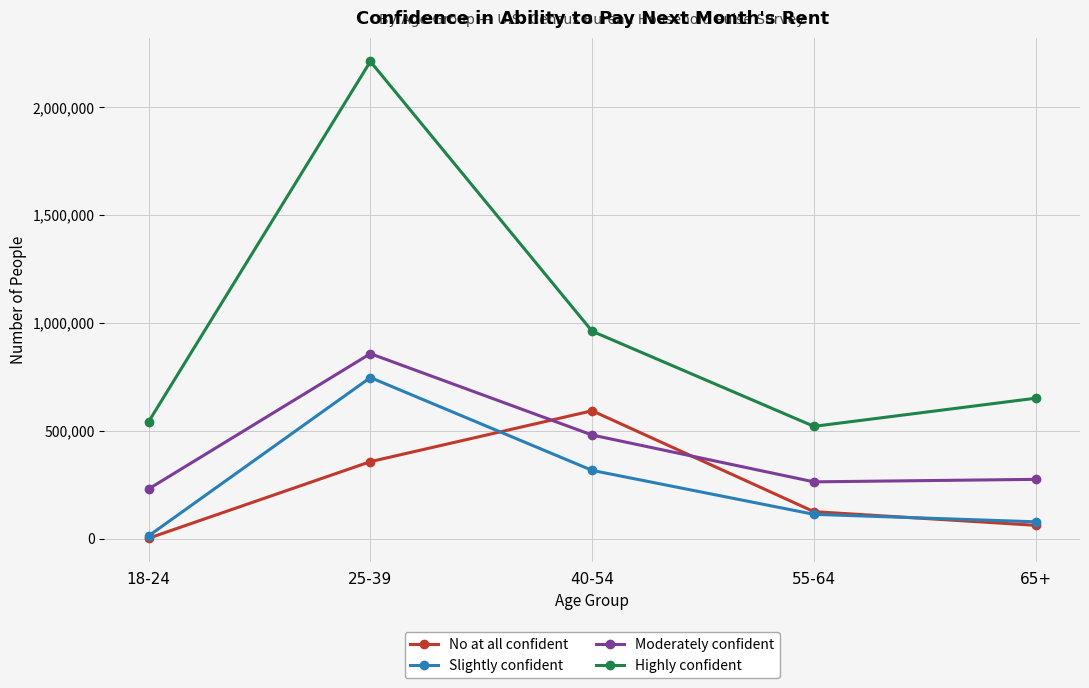

At how many categories does at least one series exceed 766748?

2